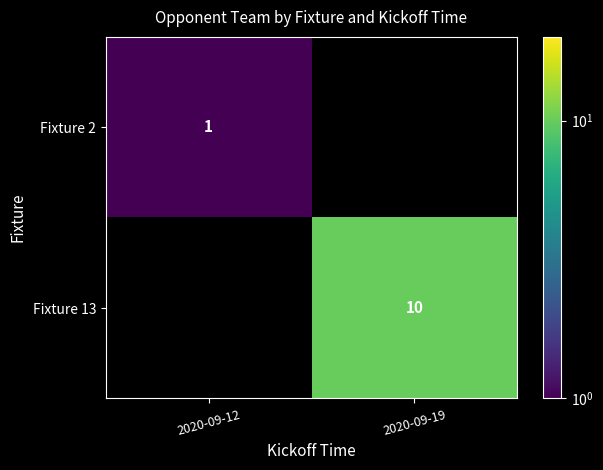

The value of Fixture 13 at 2020-09-19 is 10. True or false?

True